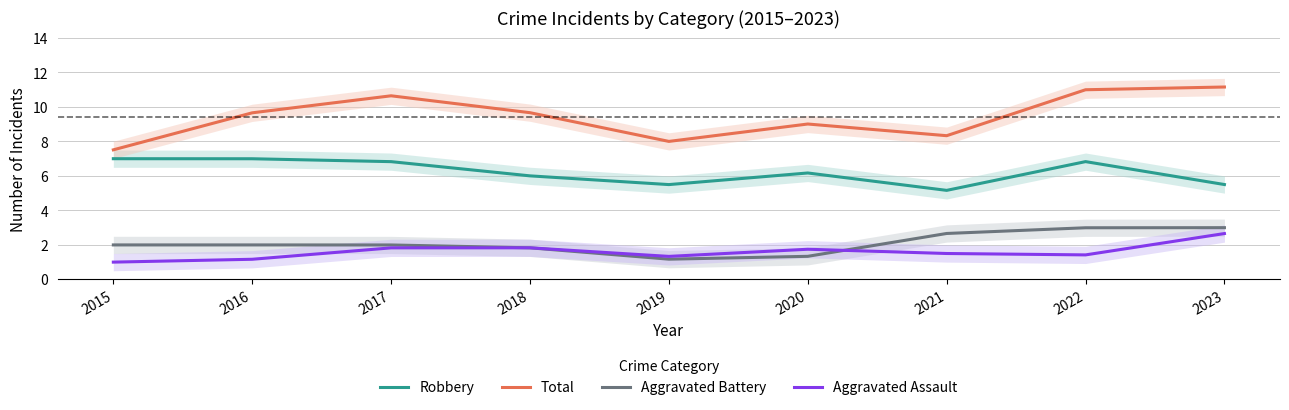

True or false: Robbery has a value of 8.2 at 2023.

False